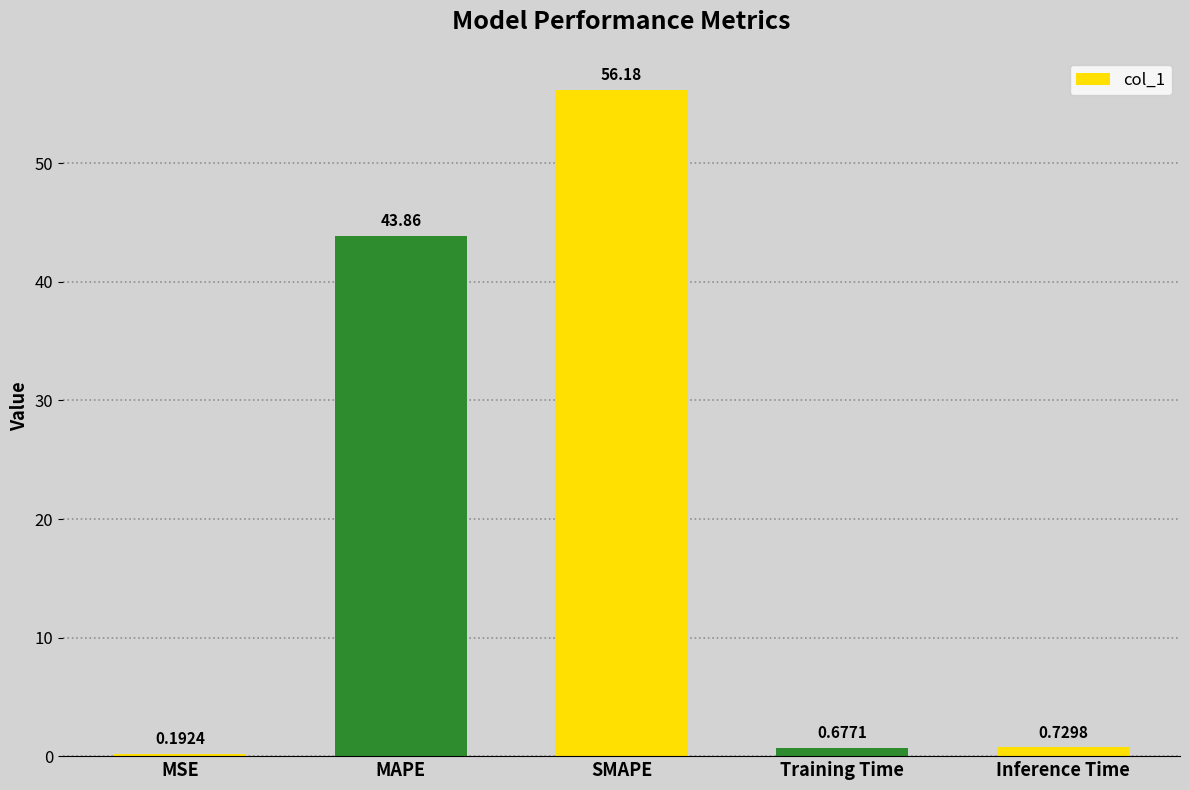

How many bars are there in total?

5